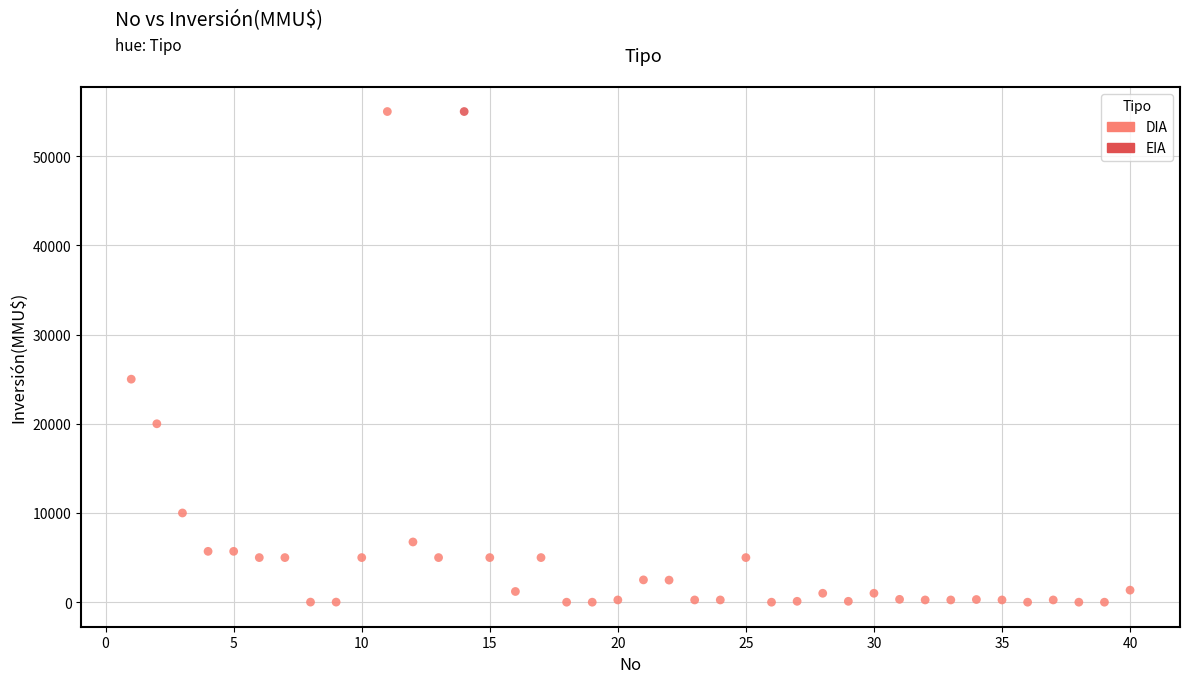

What are all the series names shown in the legend?

DIA, EIA